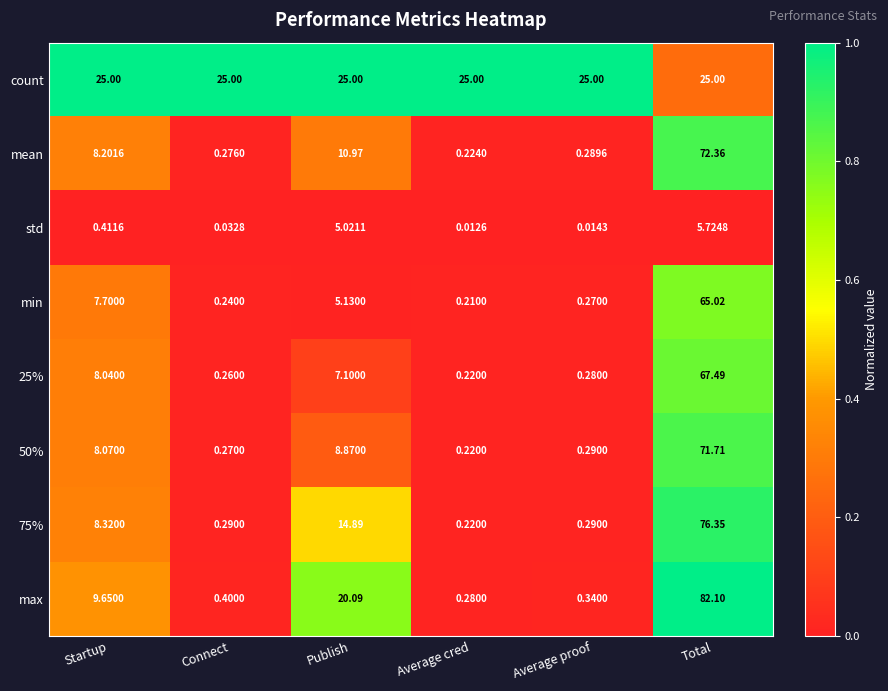

Where does the mean series first go above 8?

Startup